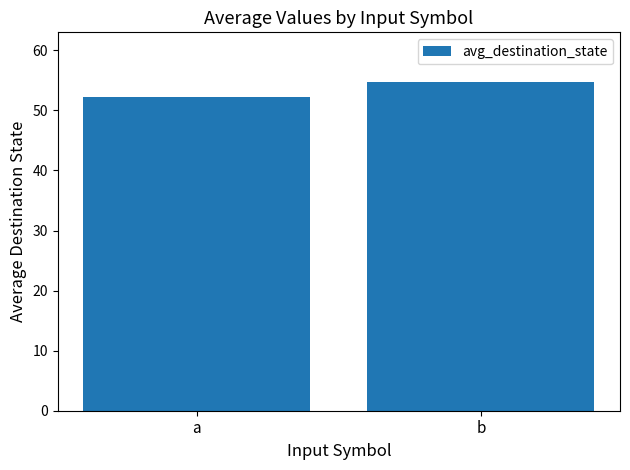

How many values are below 54?

1